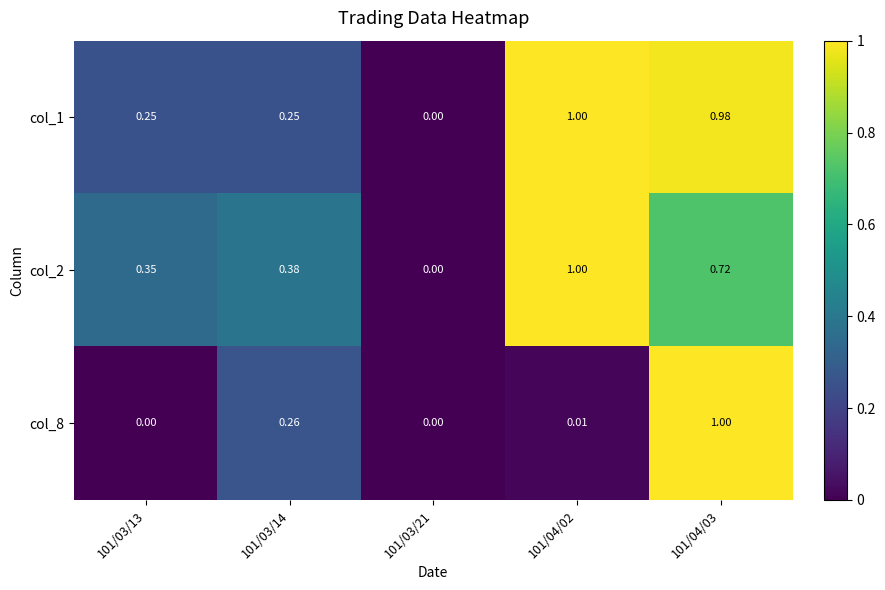

What is the total value across all series at 101/04/03?

2.7